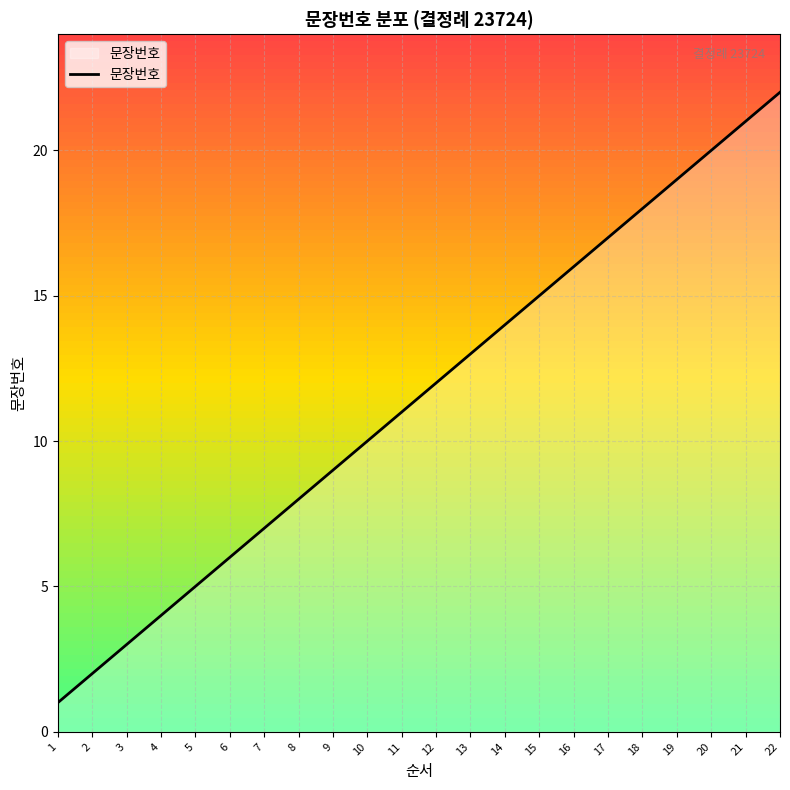

Which has a higher value, 13 or 20?

20